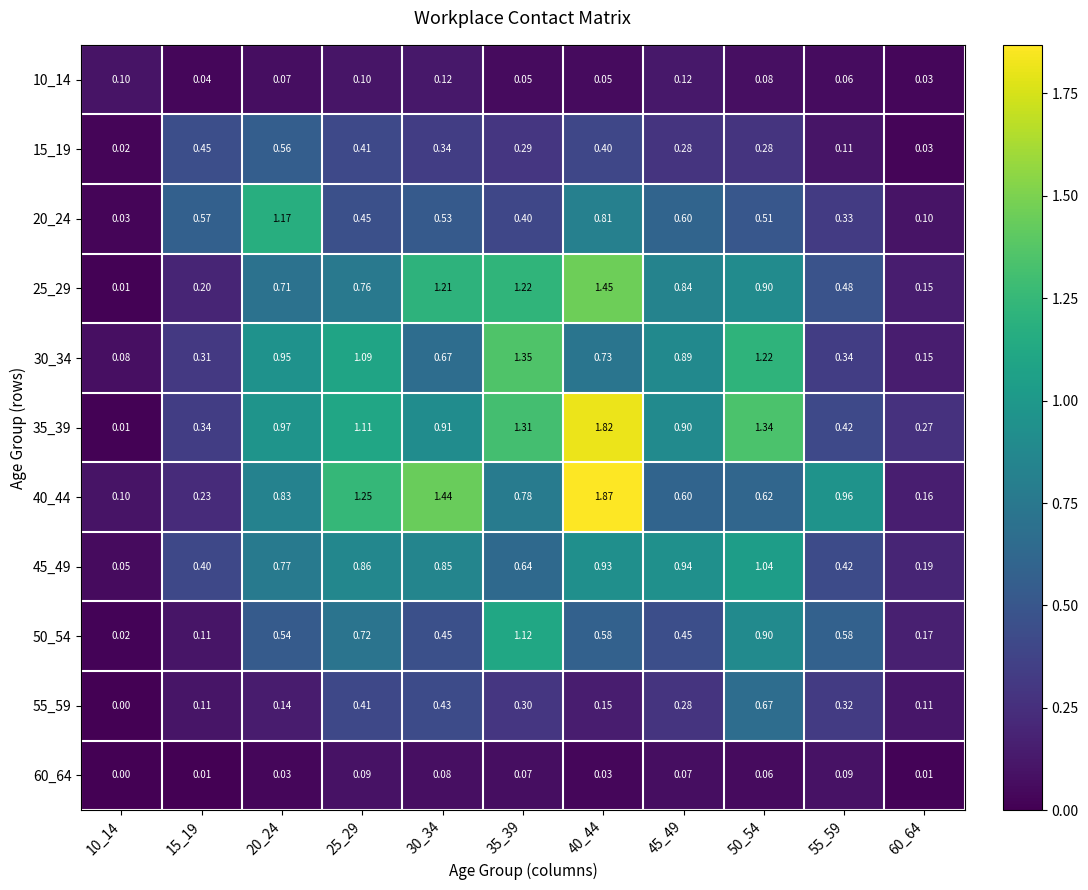

Is the value of 60_64 at 60_64 greater than the value of 10_14 at 15_19?

No